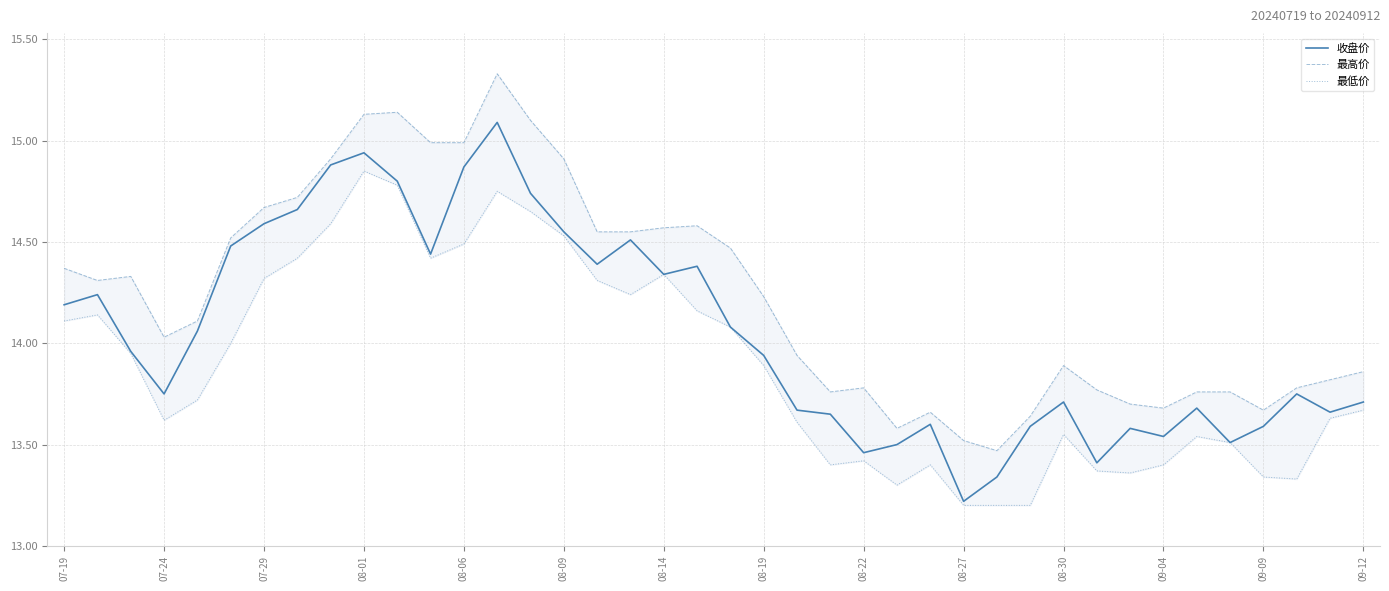

What is the spread (max minus min) of values at 31?

0.4